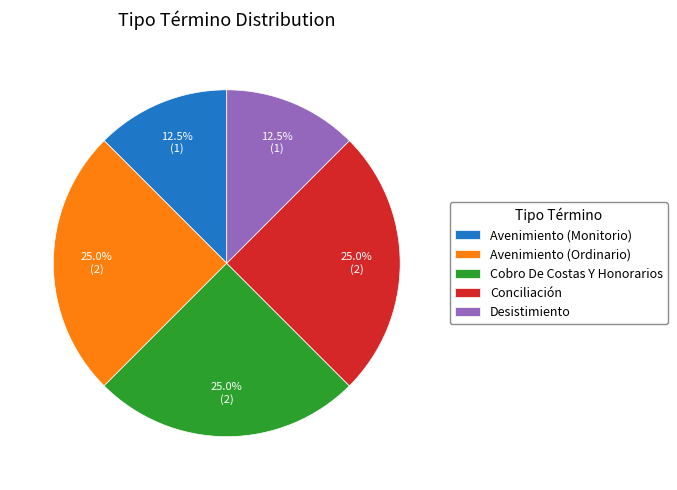

Between Avenimiento (Monitorio) and Avenimiento (Ordinario), which is larger?

Avenimiento (Ordinario)